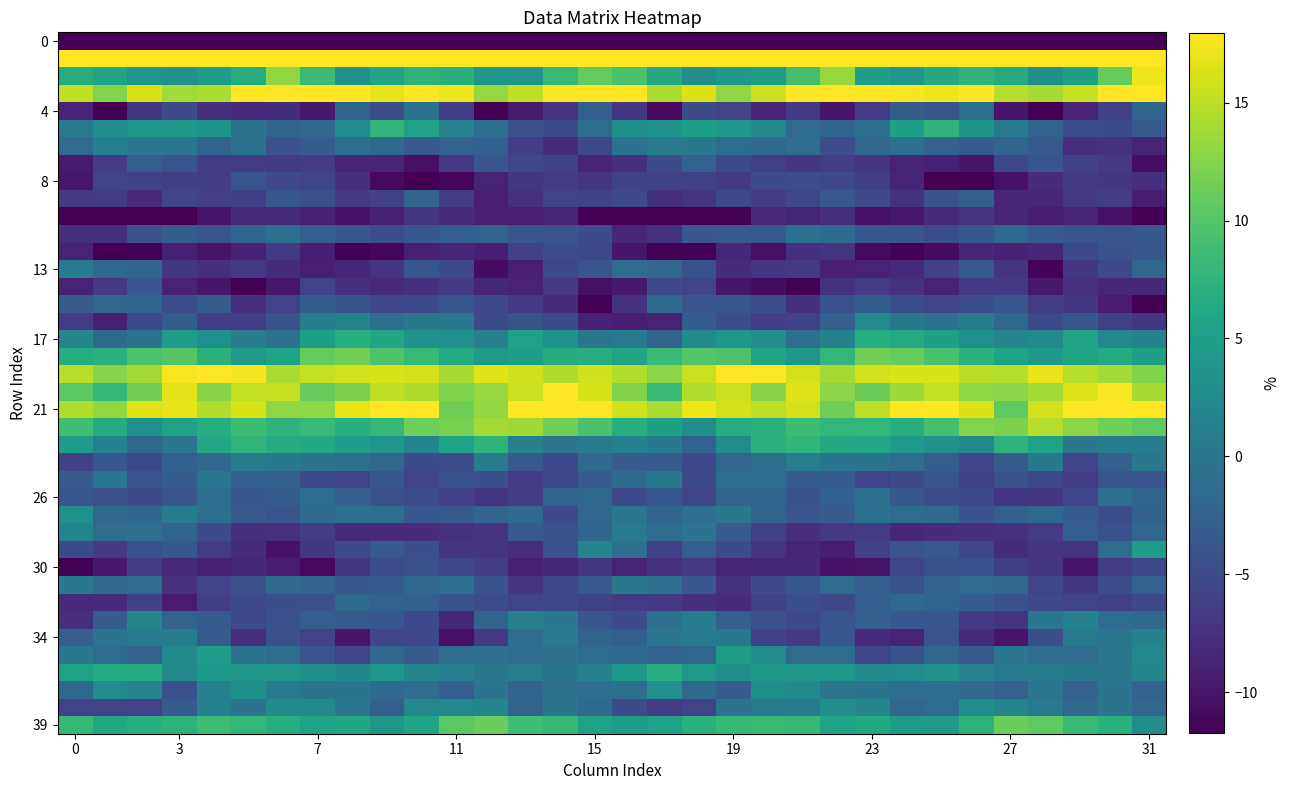

How many distinct data groups are displayed?

40